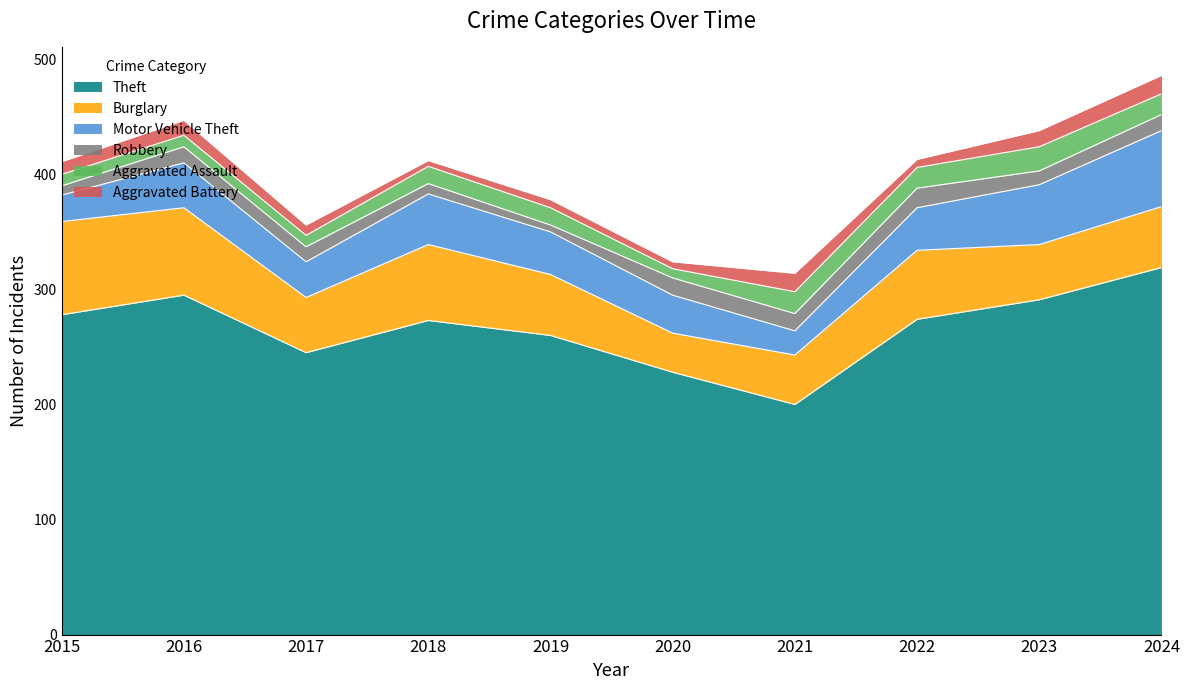

Reading right to left, extract all data points from this chart.

Theft: 319	291	274	200	228	260	273	245	295	278
Burglary: 53	48	60	43	34	53	66	48	76	81
Motor Vehicle Theft: 66	52	37	21	33	37	44	31	39	23
Robbery: 14	12	17	15	15	6	9	13	14	8
Aggravated Assault: 18	21	18	19	8	15	15	10	10	10
Aggravated Battery: 16	14	7	16	6	7	5	9	13	11